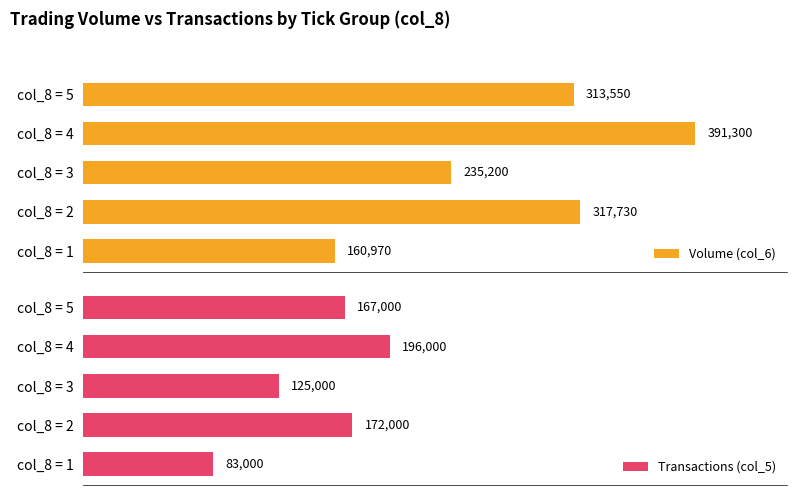

Rank the categories by Volume (col_6) value from lowest to highest.

col_8 = 1, col_8 = 3, col_8 = 5, col_8 = 2, col_8 = 4